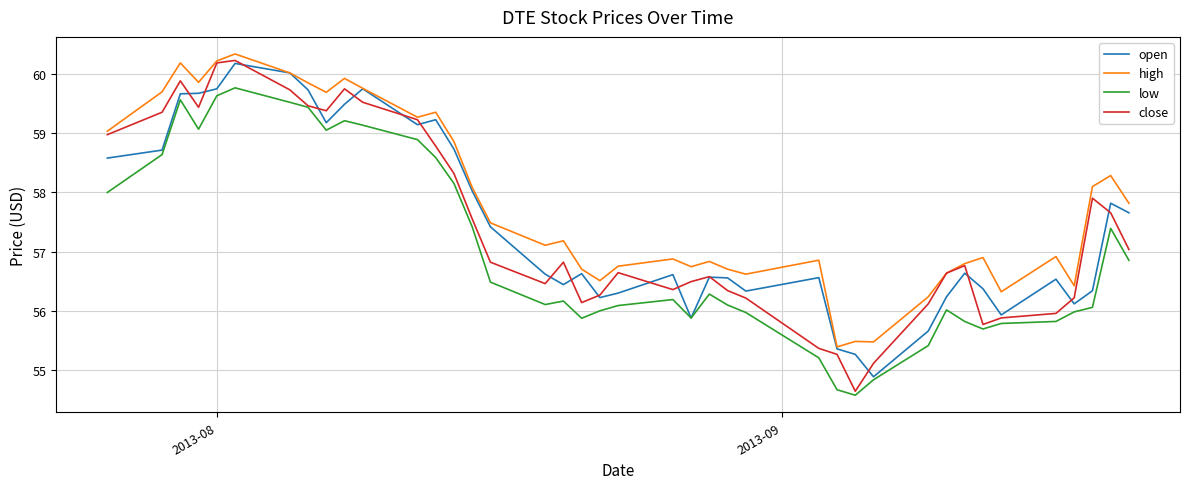

What is the minimum value for high?

55.4